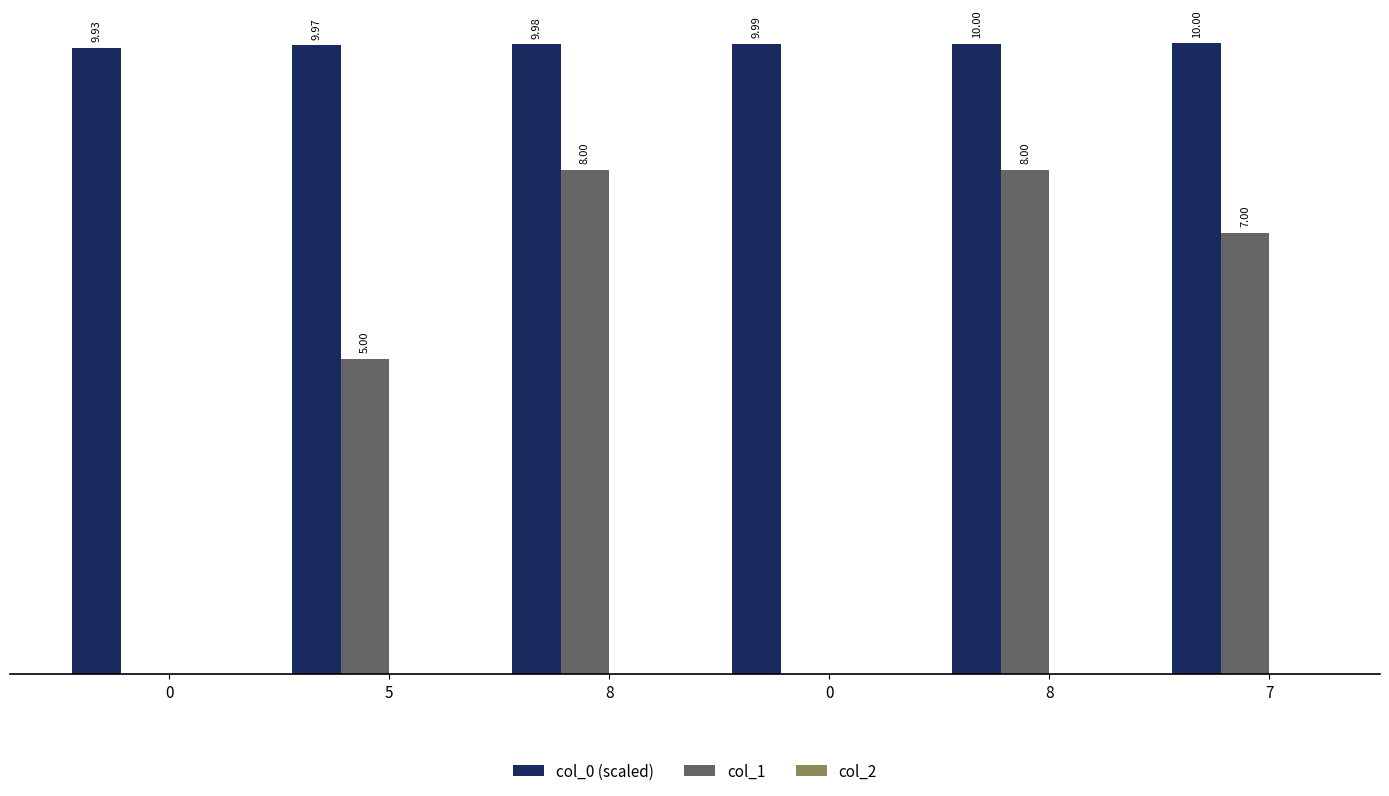

The col_1 series shows 5.4 at 8. True or false?

False